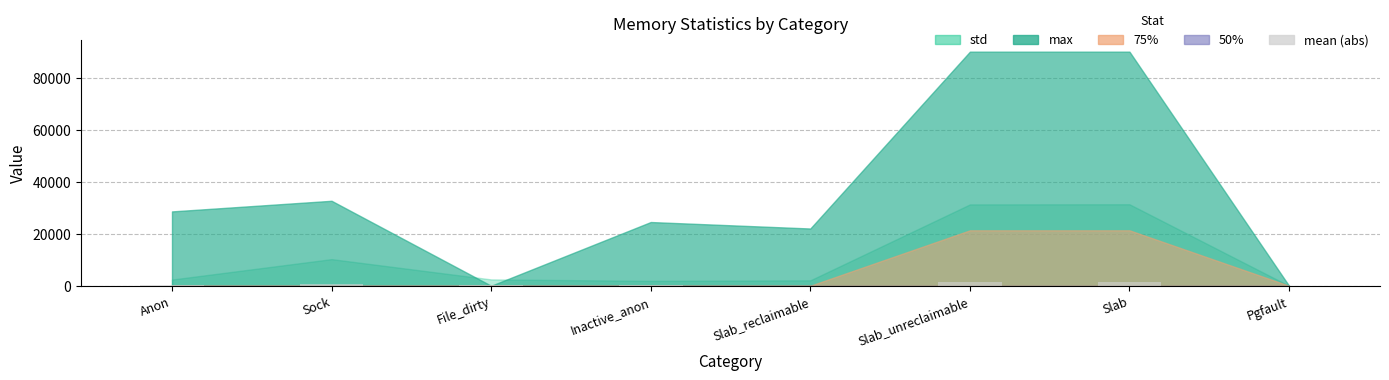

What is the sum of all values?

3880.6